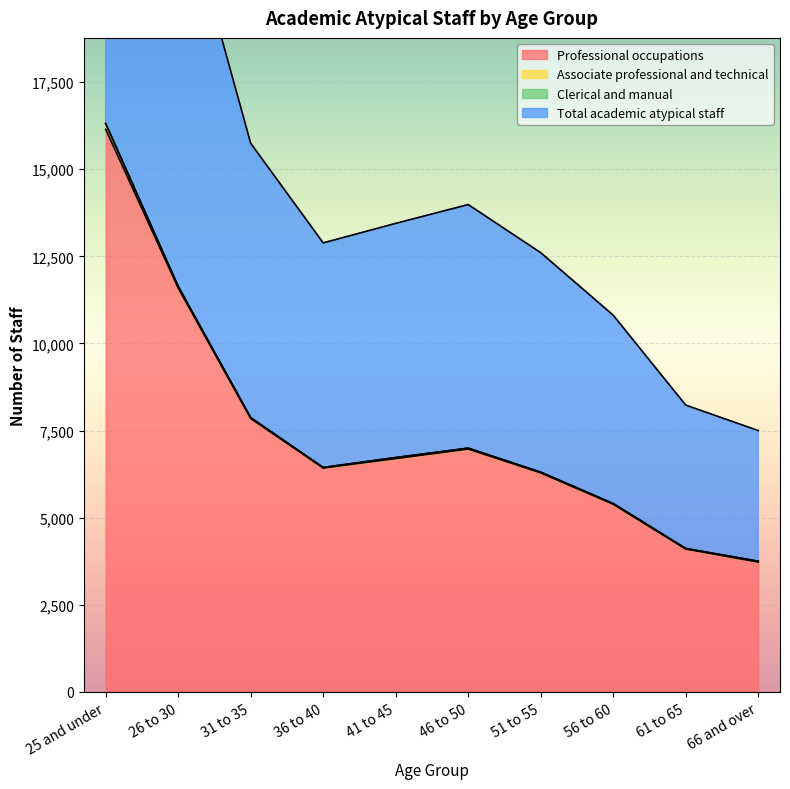

Which series has the widest spread of values?

Total academic atypical staff